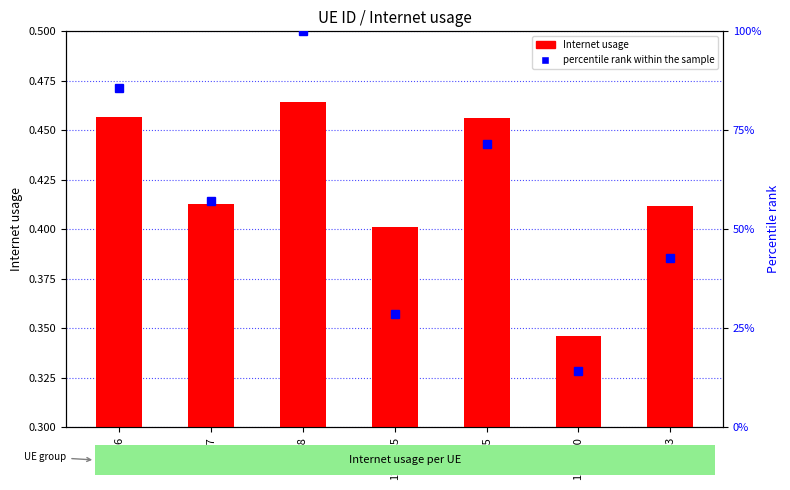

What is the sum of the Internet usage values at 725788 and 171335?

0.9